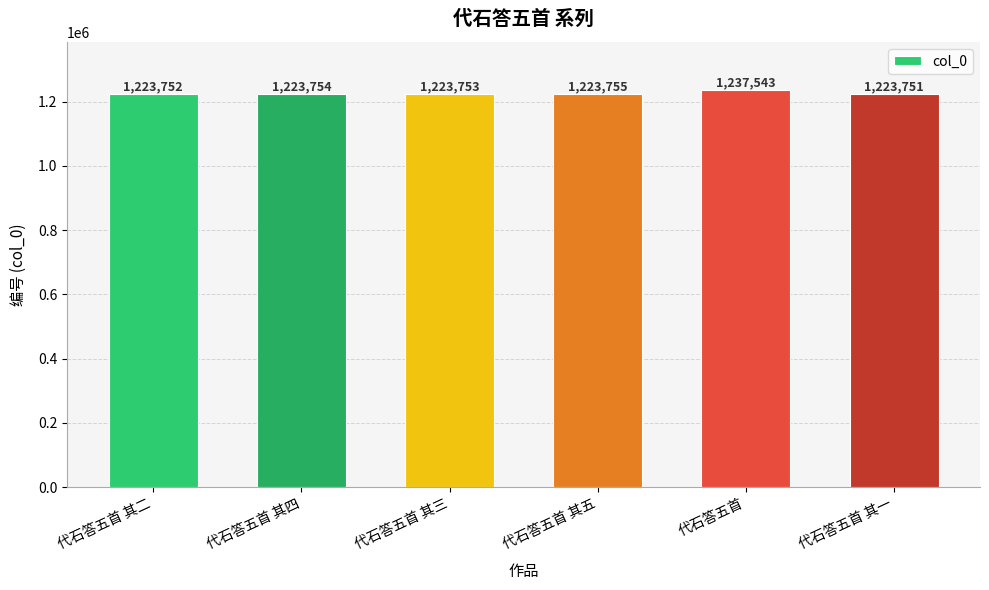

What is the difference between the second highest and minimum values?

4